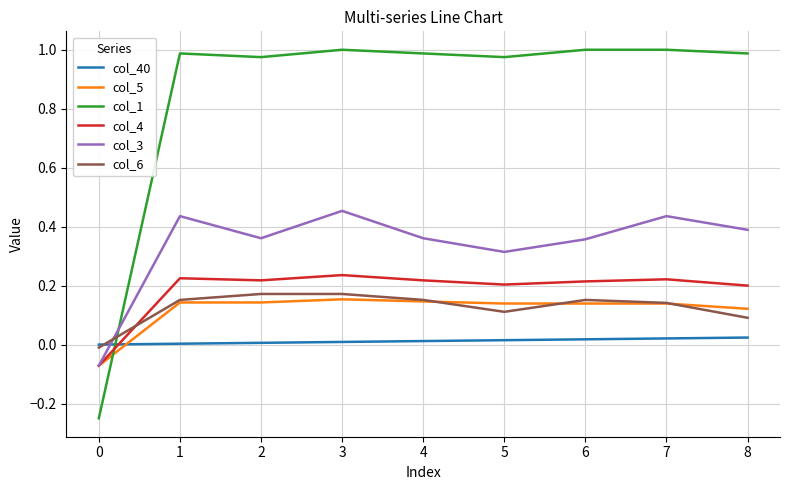

The col_5 series shows 0.2 at 2. True or false?

False